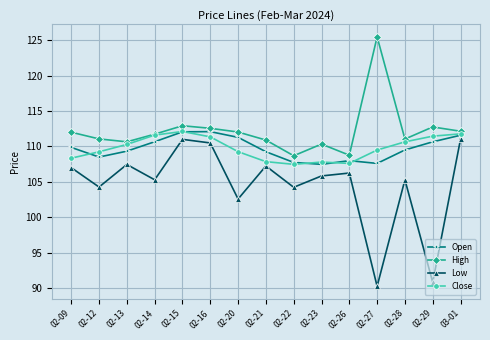

What is the lowest value of the Open series?

107.5